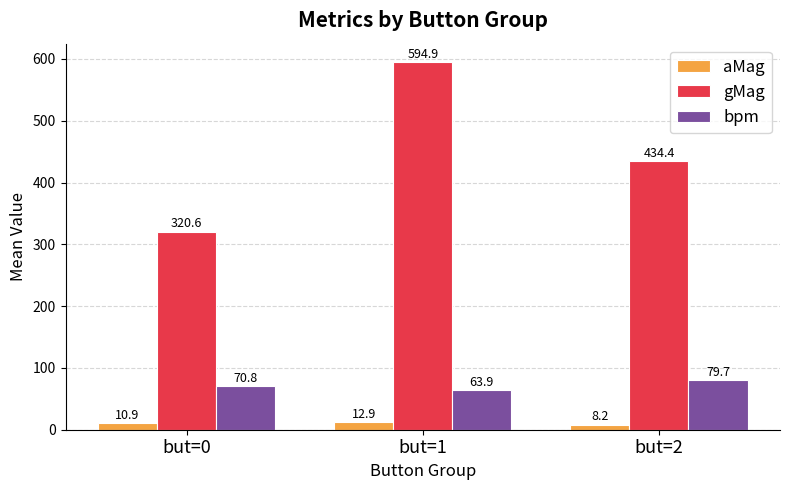

Which series has the widest spread of values?

gMag